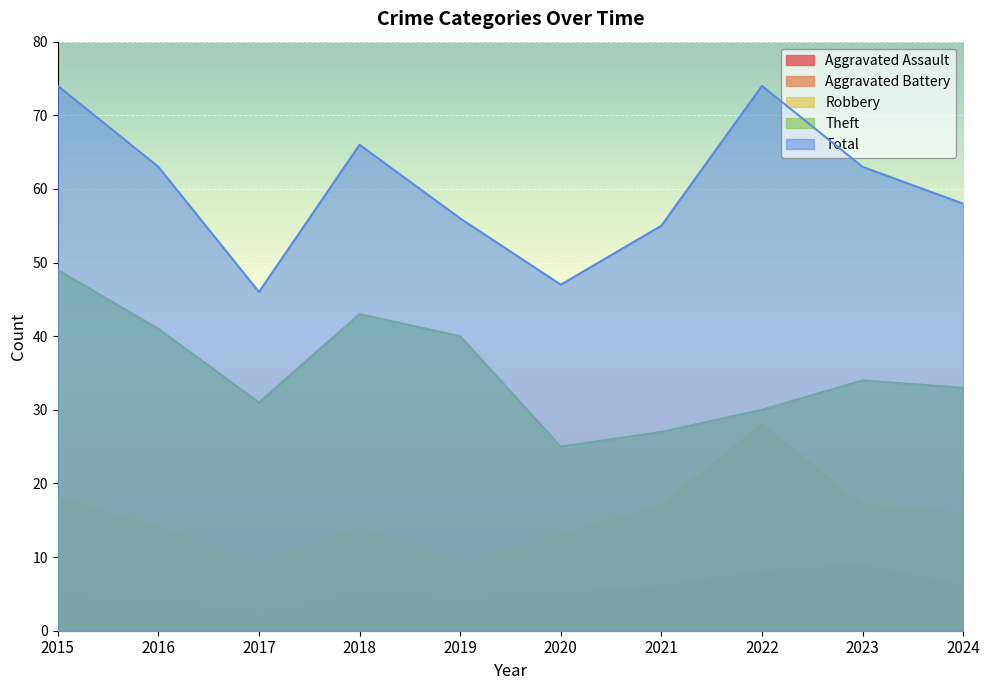

Rank the series at 2015 from lowest to highest value.

Aggravated Assault, Aggravated Battery, Robbery, Theft, Total